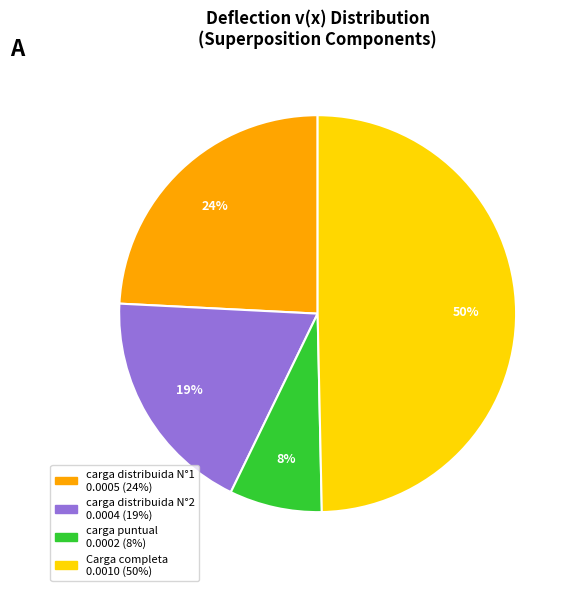

To the nearest percent, what is the average slice percentage?

25%